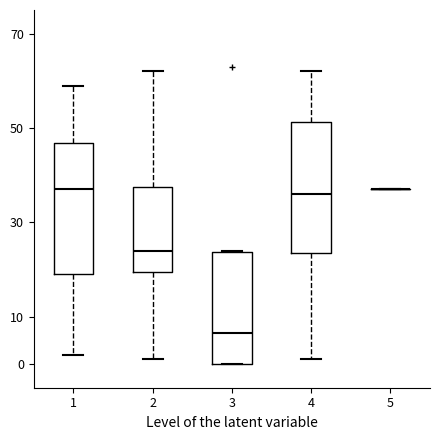

Reading left to right, read every box against the y-axis: the position of its median line, the range the box covers, and the ends of its whiskers. The values are not printed on the chart, so give them approximately, as read against the axis.

1: median 37, box 19 to 47, whiskers 2 to 59
2: median 24, box 20 to 38, whiskers 1 to 62
3: median 7, box 0 to 24, whiskers 0 to 24
4: median 36, box 24 to 51, whiskers 1 to 62
5: box collapsed to a line at 37, whiskers 37 to 37